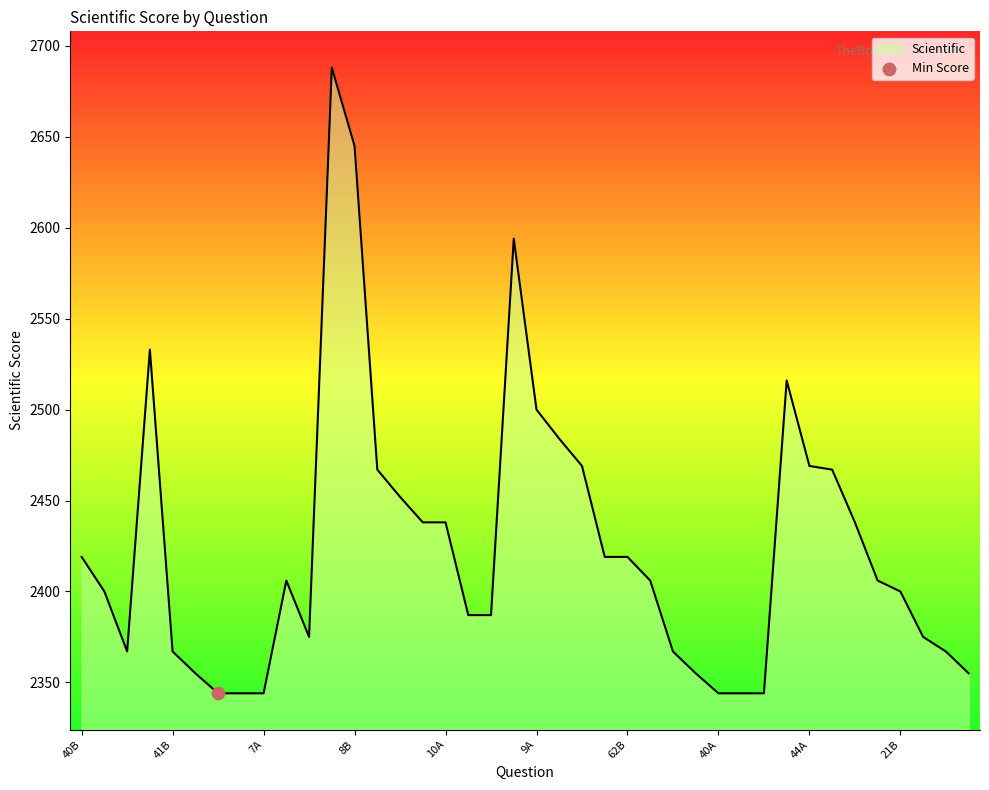

What is the difference between the maximum and minimum values?

344